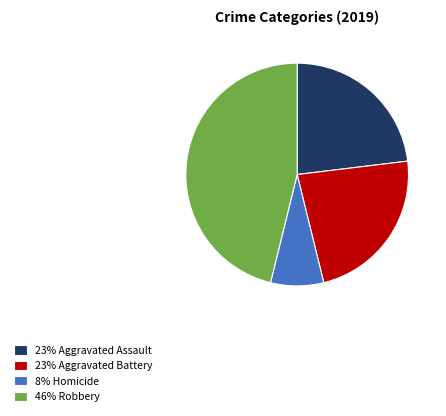

Is there any slice that represents more than half of the pie?

No